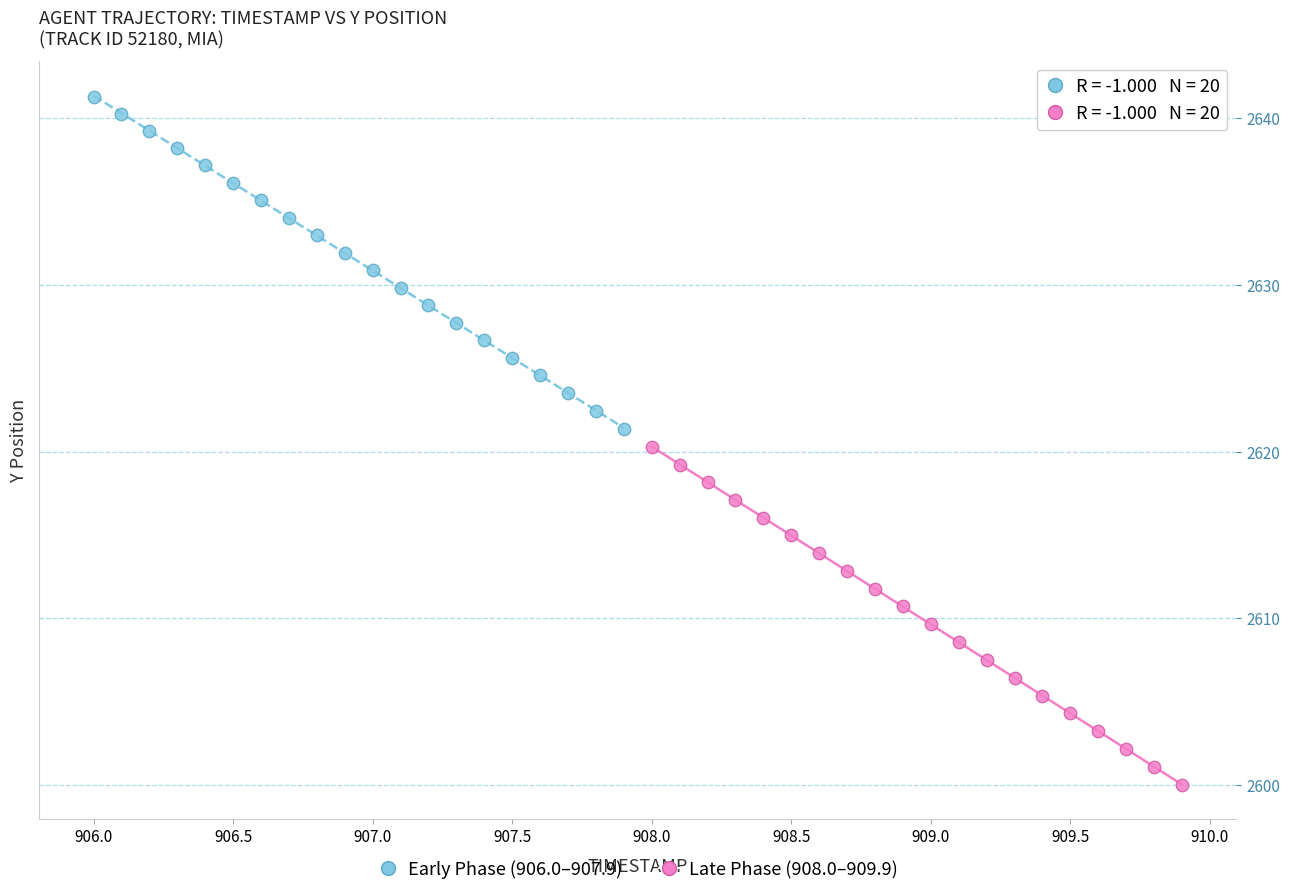

Which series reaches the minimum Y coordinate?

Late Phase (908.0–909.9)